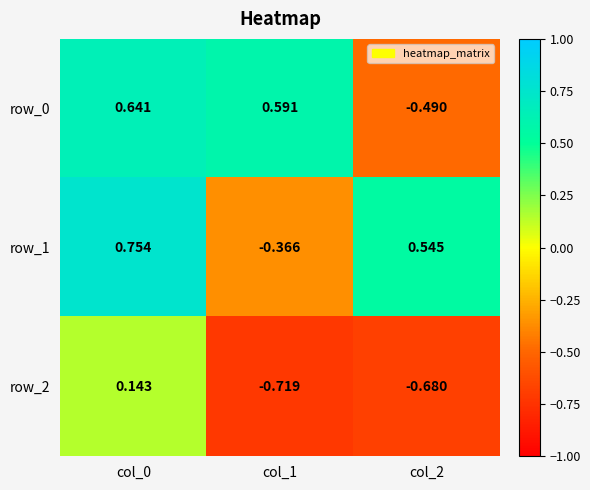

Is the value of row_1 at col_1 greater than the value of row_0 at col_0?

No